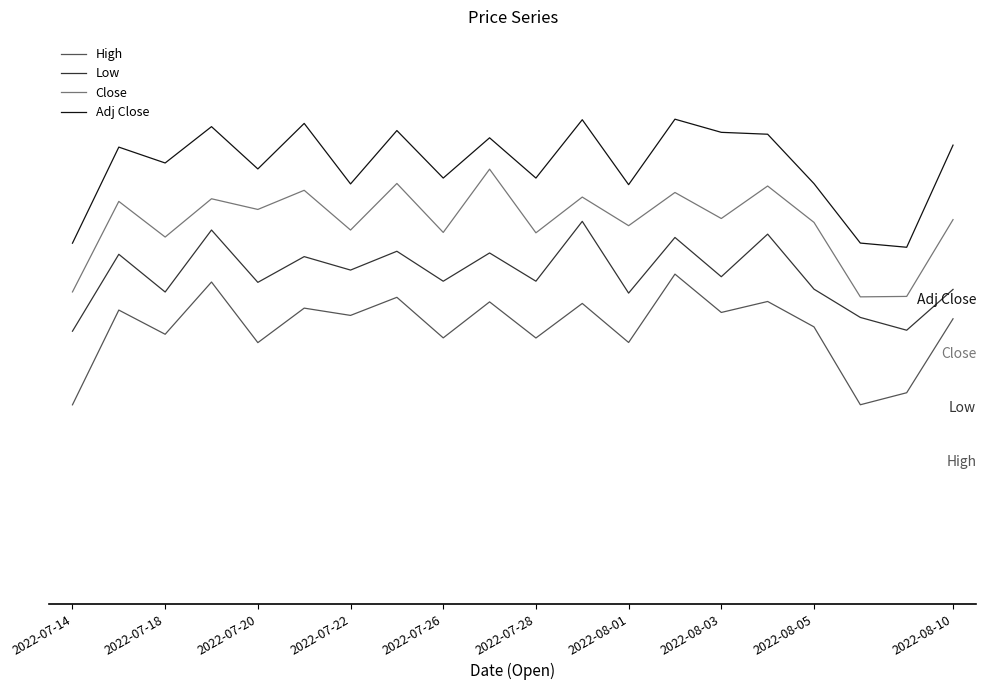

Does the chart have visible grid lines?

No